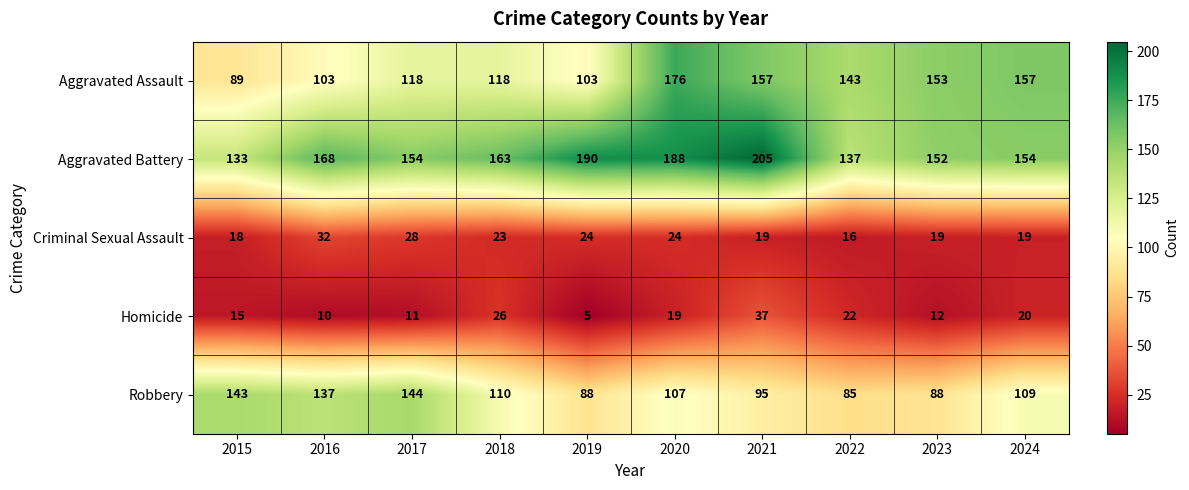

At 2016, list the series in order from smallest to largest.

Homicide, Criminal Sexual Assault, Aggravated Assault, Robbery, Aggravated Battery